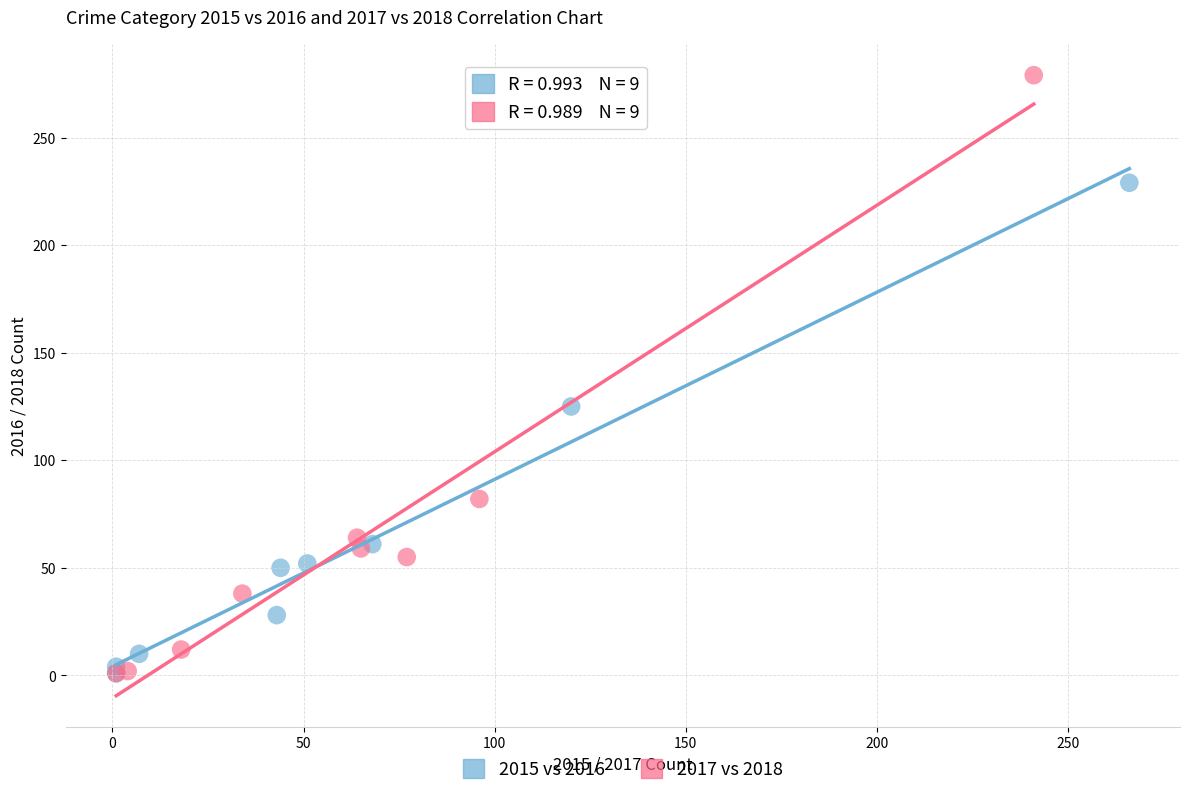

Which series has the largest Y range (max minus min)?

2017 vs 2018